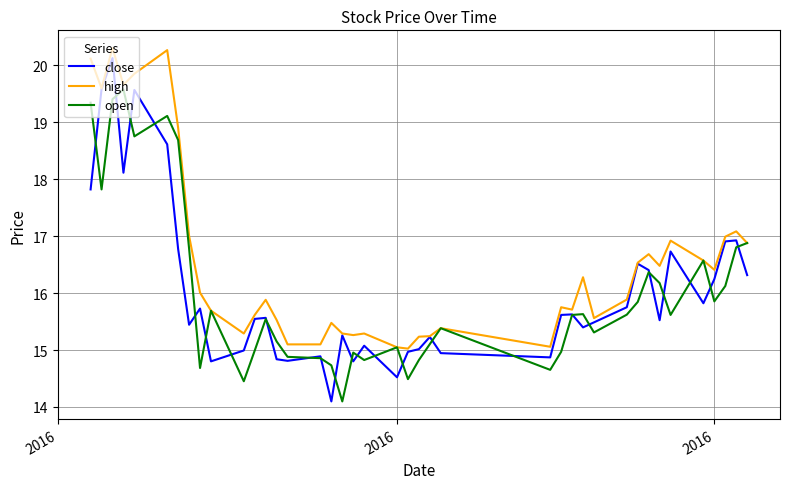

Which series has the widest spread of values?

close